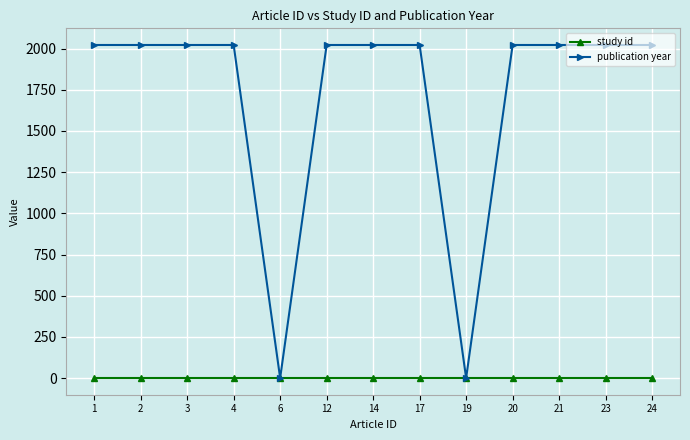

Which series has the widest spread of values?

publication year